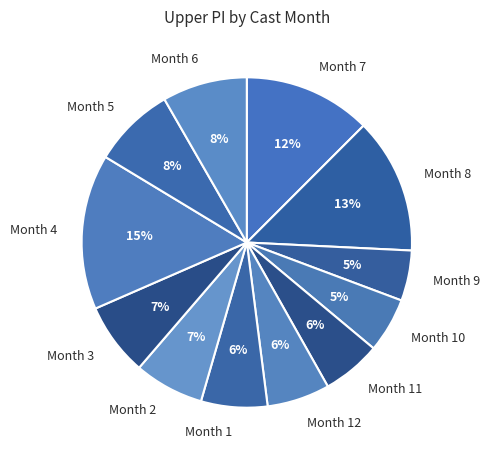

Do Month 8 and Month 7 together represent more than half of the pie?

No